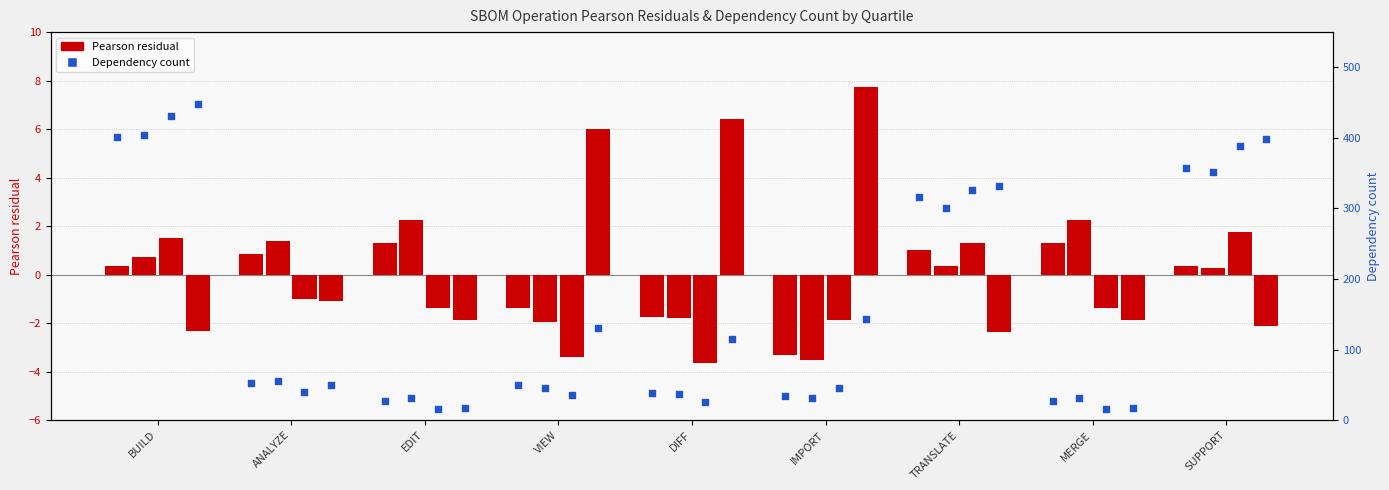

Is the value of Dependency count Q1 at VIEW greater than the value of Pearson residual Q1 at BUILD?

Yes